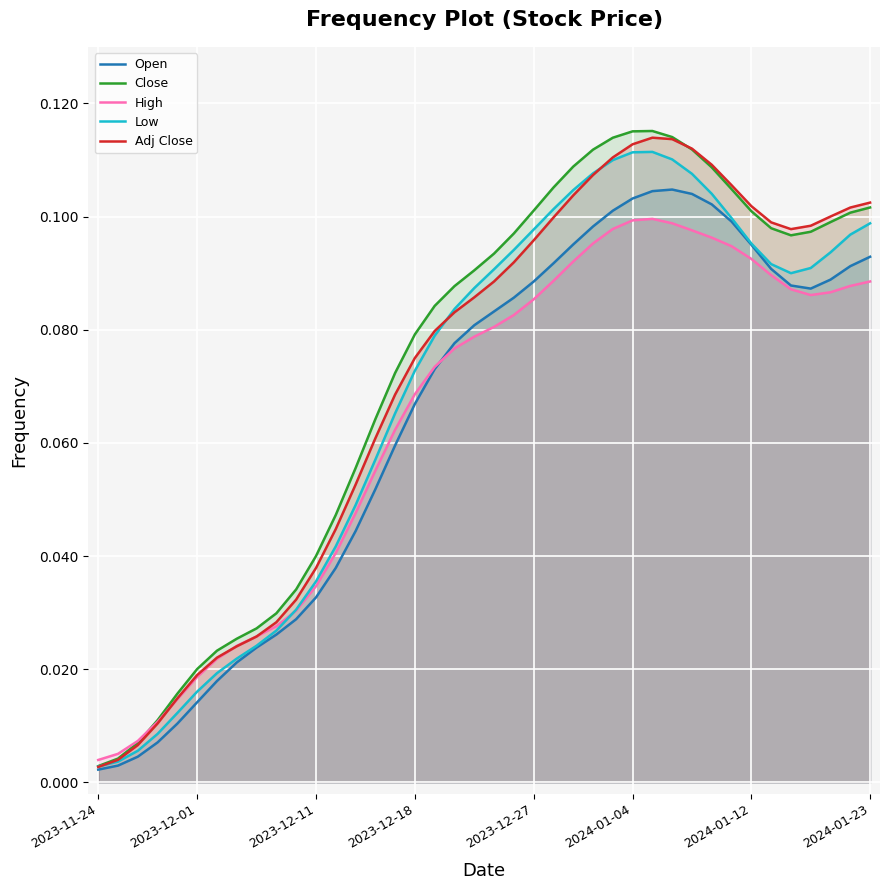

The Adj Close series shows 0.1 at 2023-12-11. True or false?

False